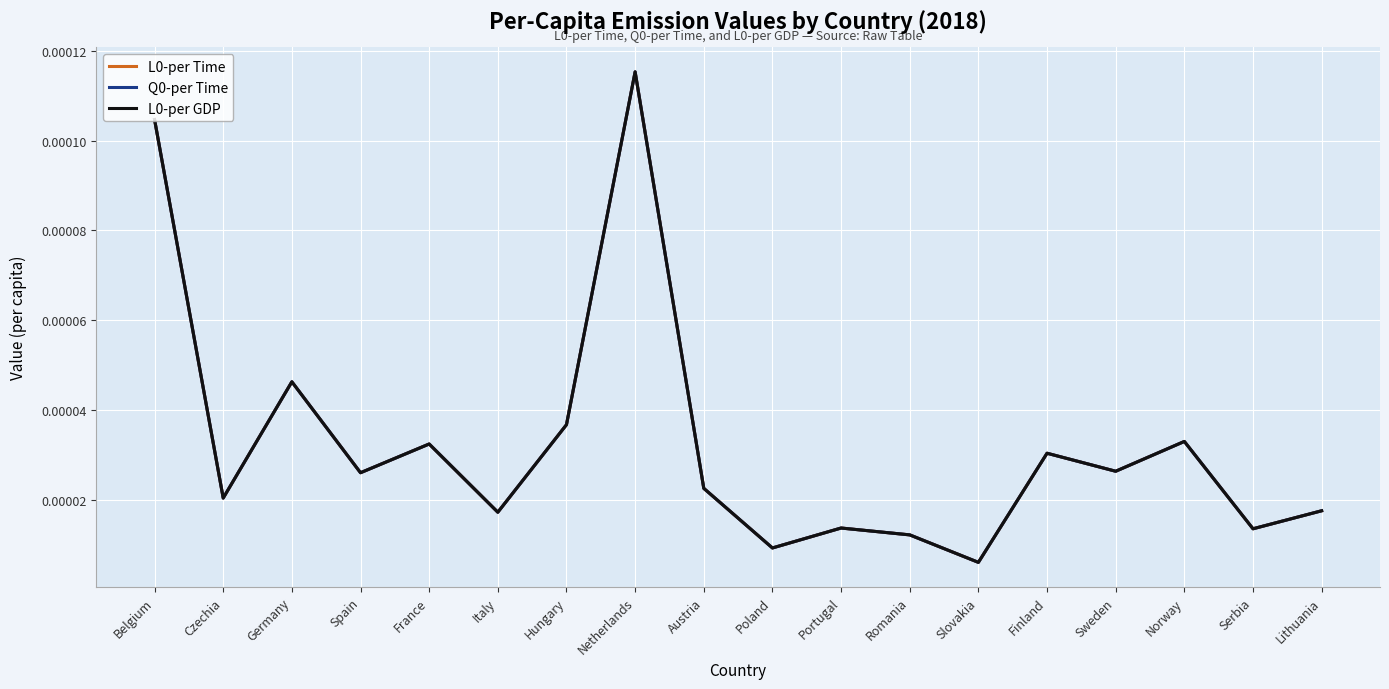

True or false: L0-per GDP has a value of 0.0 at Norway.

True